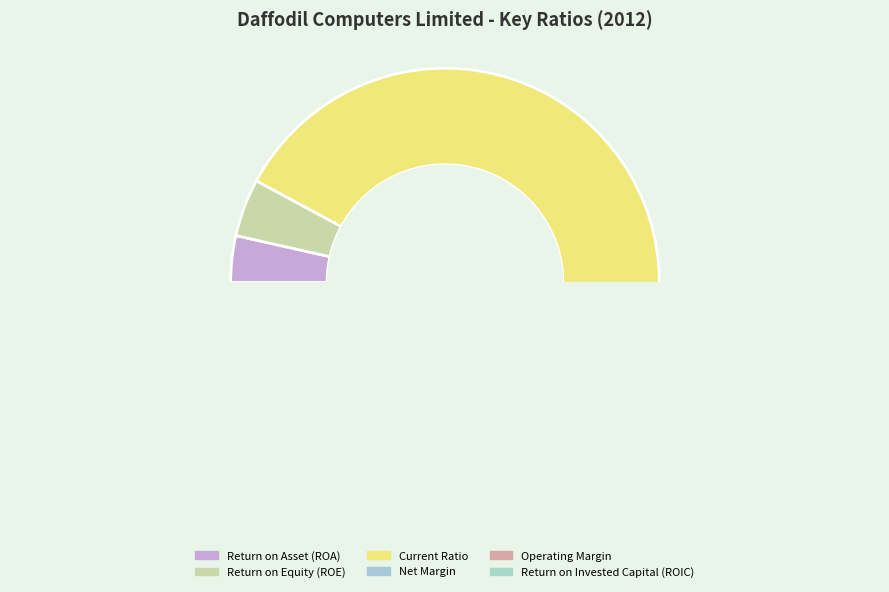

Does any single category account for the majority?

Yes